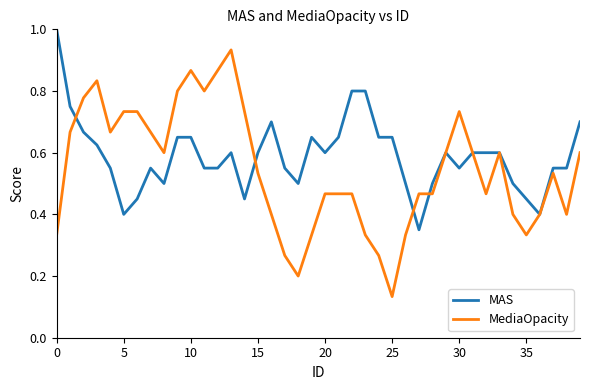

What is the highest value of the MAS series?

1.0